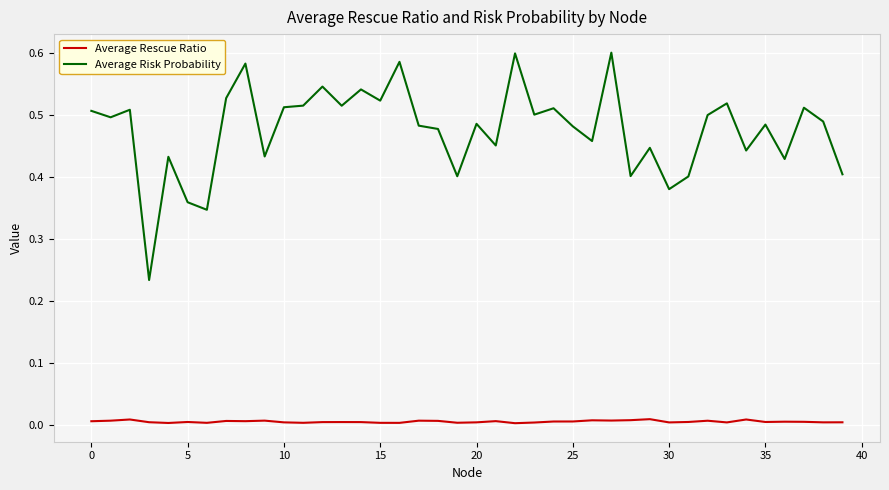

True or false: Average Rescue Ratio and Average Risk Probability cross at least once.

False